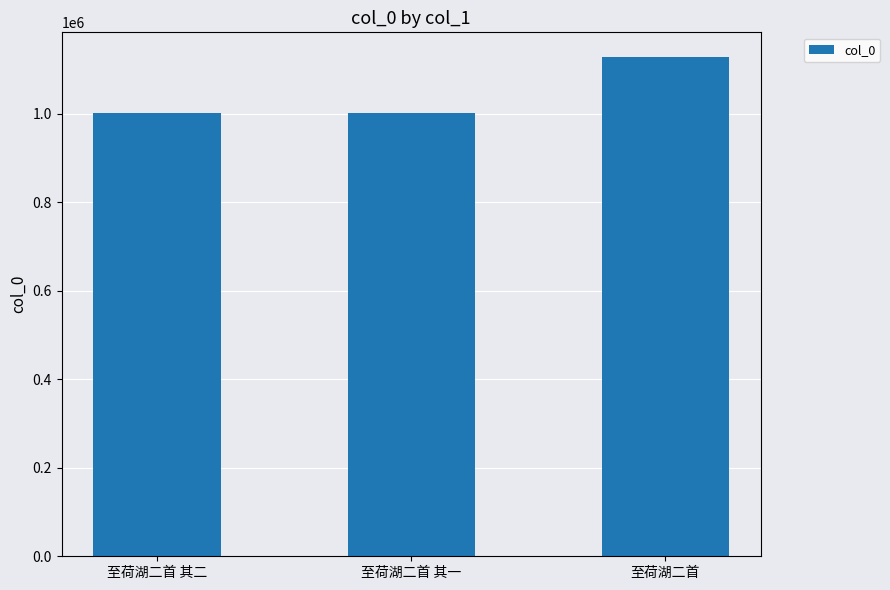

What is the change in value from 至荷湖二首 其一 to 至荷湖二首?

+125181